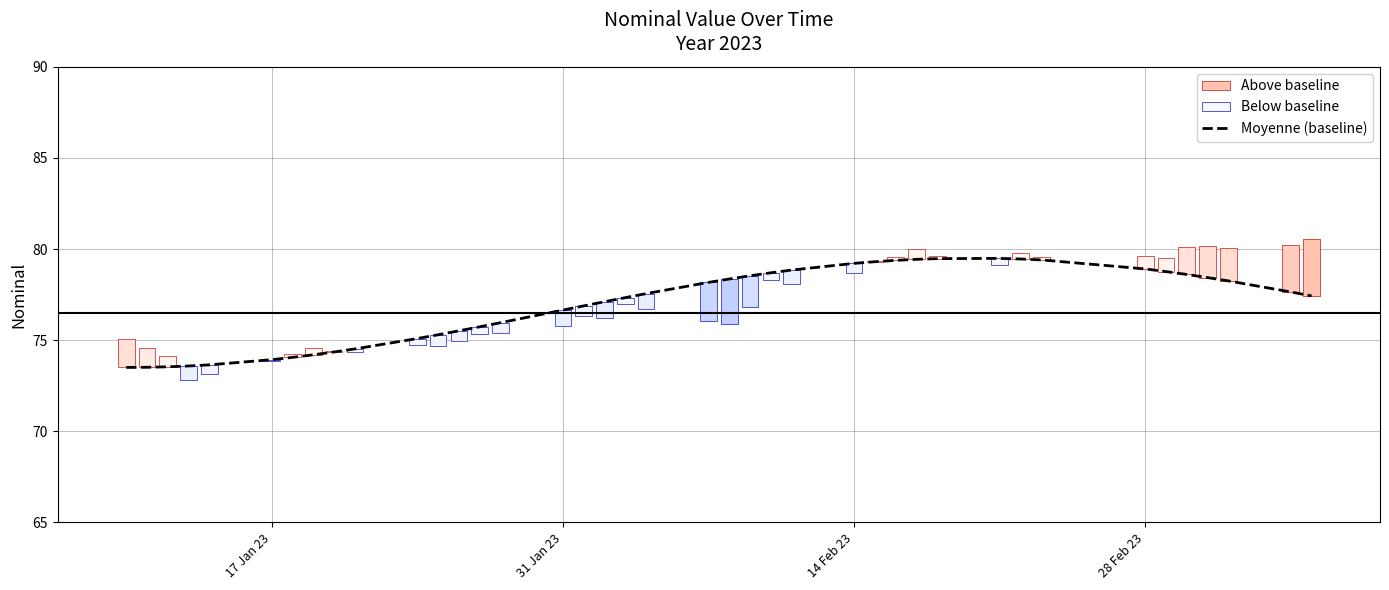

Reading left to right, extract all data points from this chart.

73.5	73.5	73.5	73.6	73.6	73.9	74.1	74.2	74.3	74.5	75.1	75.3	75.5	75.7	76.0	76.6	76.9	77.1	77.3	77.6	78.2	78.4	78.5	78.7	78.8	79.2	79.3	79.4	79.4	79.5	79.5	79.5	79.4	78.9	78.8	78.6	78.4	78.2	77.6	77.4